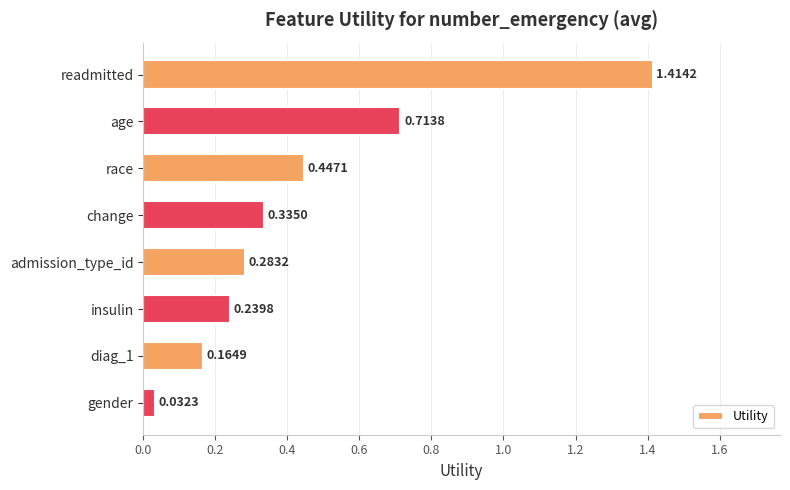

Which category has the lowest value across all series?

gender